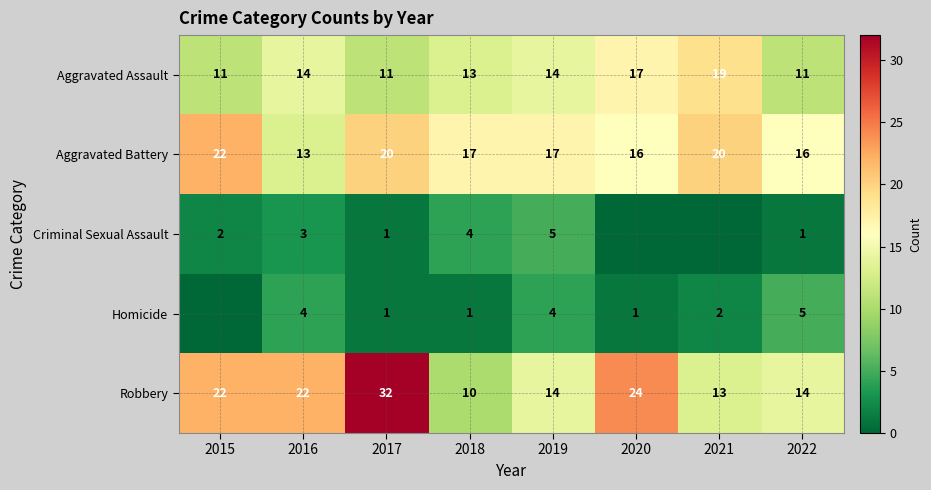

Which category has the lowest value across all series?

2020